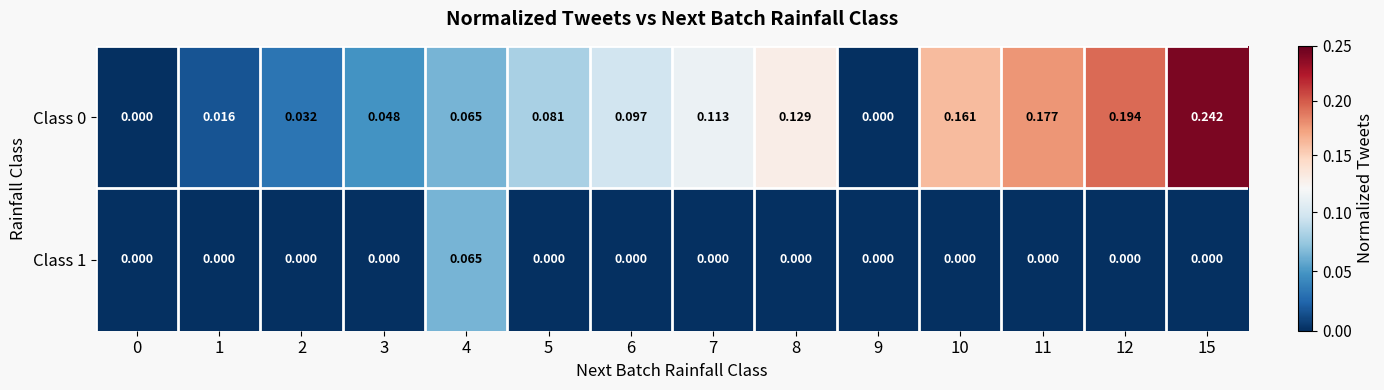

Which label corresponds to the largest value in the chart?

15